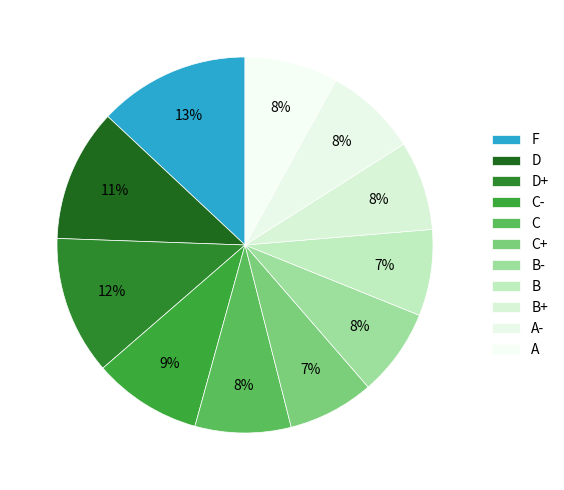

Combined, what portion of the pie is F and B?

20.4%